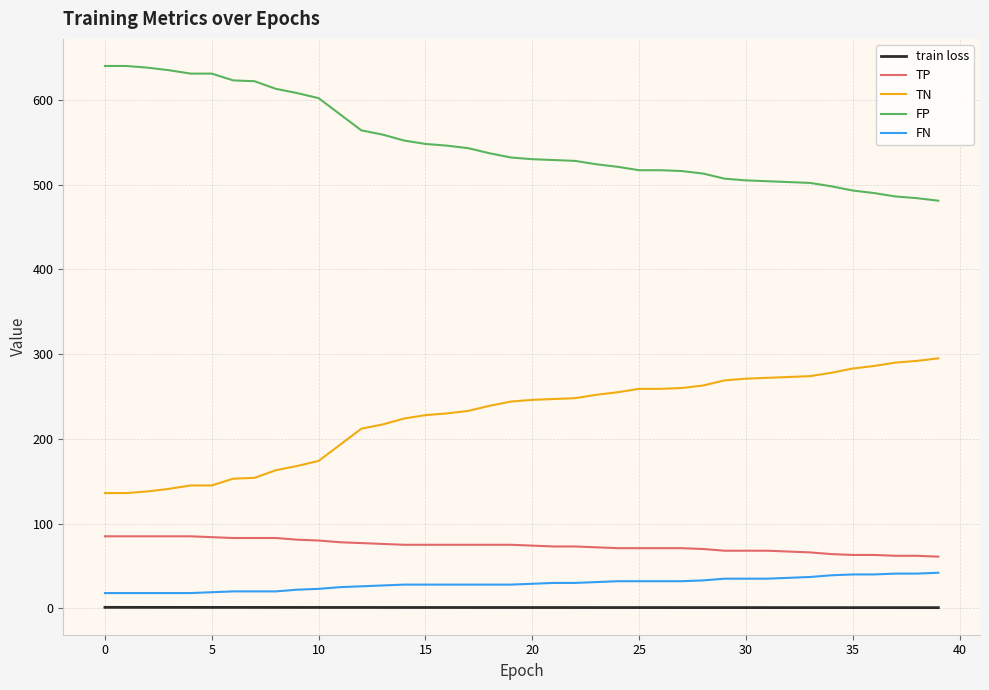

How many distinct data groups are displayed?

5